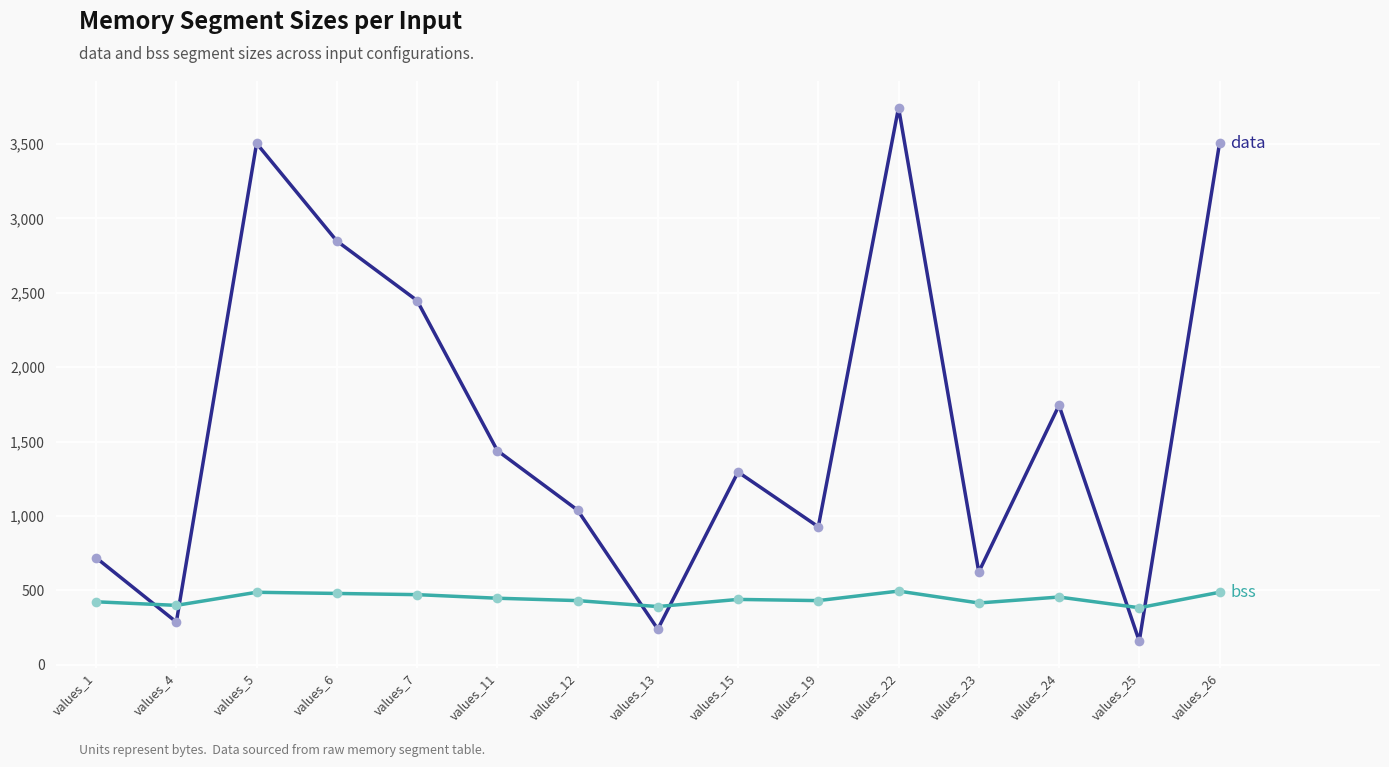

At which category does the chart reach its peak across all series?

values_22